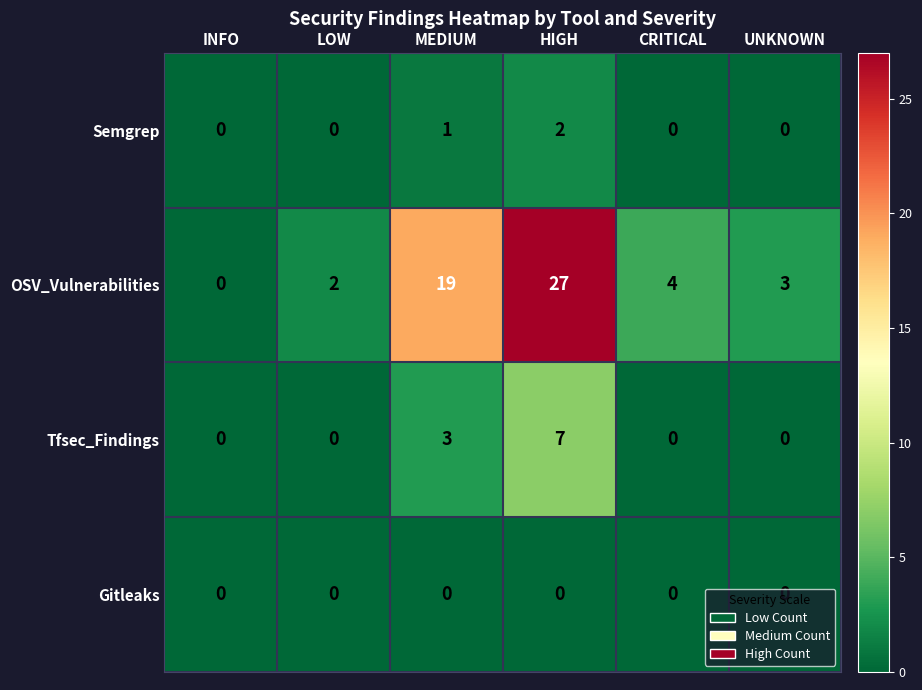

Which category has the highest value across all series?

HIGH